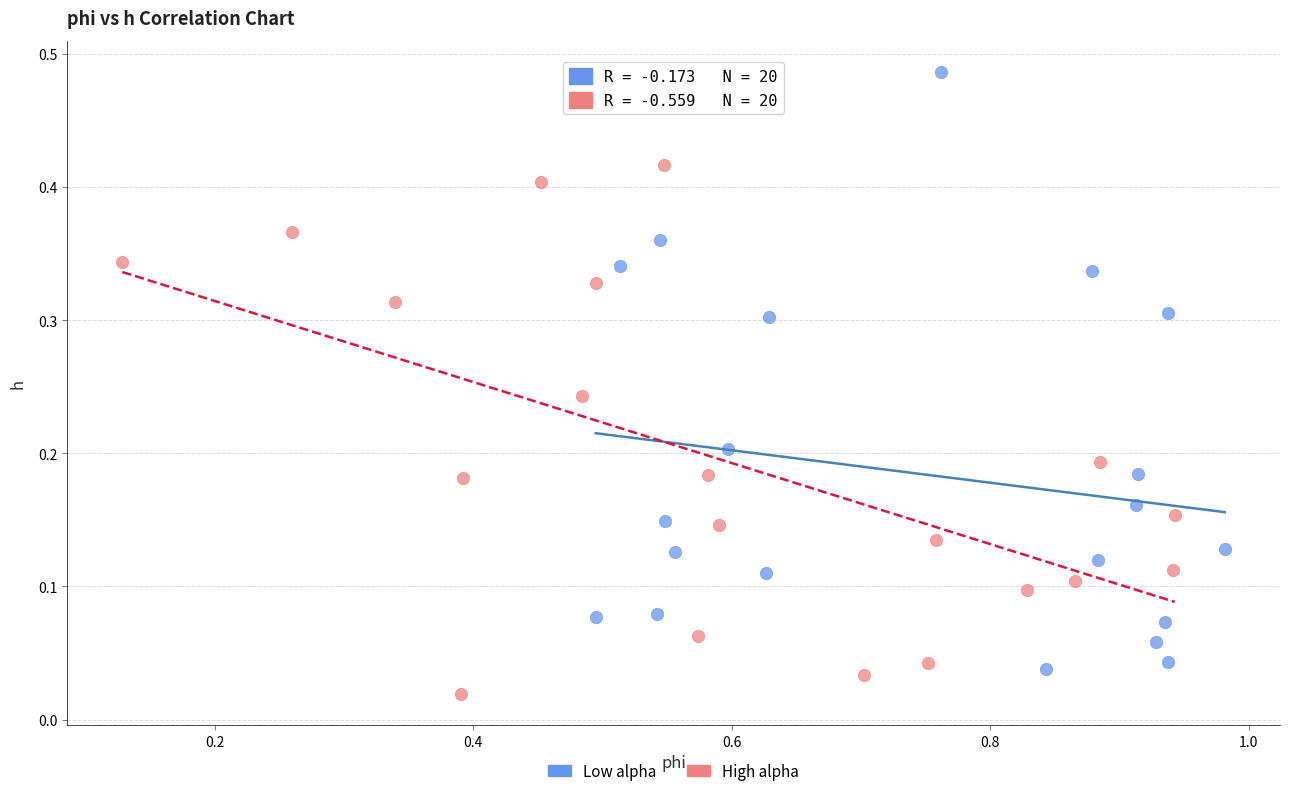

What are all the series names shown in the legend?

Low alpha, High alpha